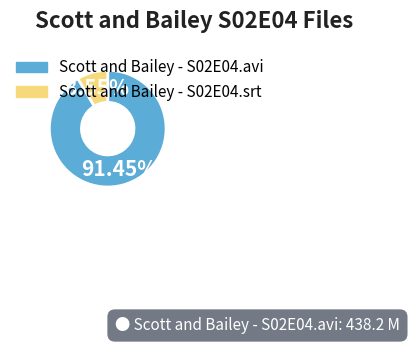

Which category accounts for the majority?

Scott and Bailey - S02E04.avi